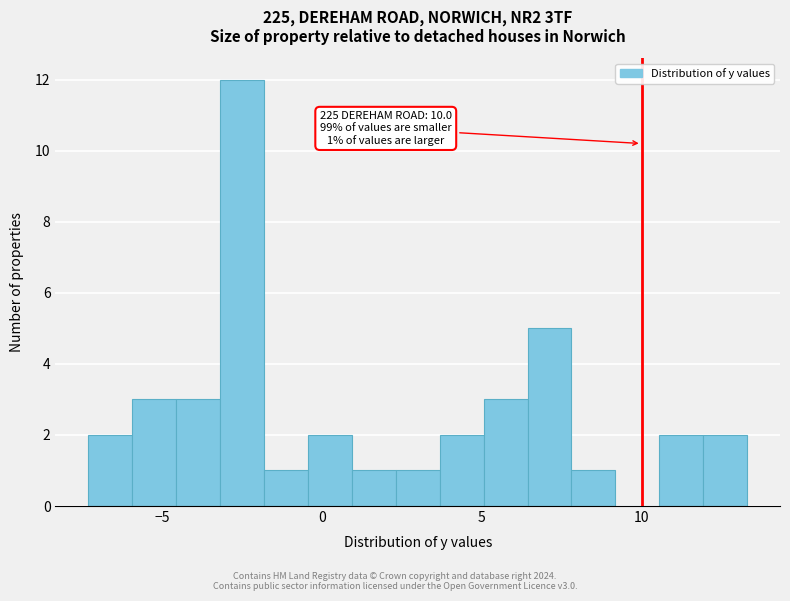

Read against the x-axis, roughly where is the centre of the tallest bar?

-2.5